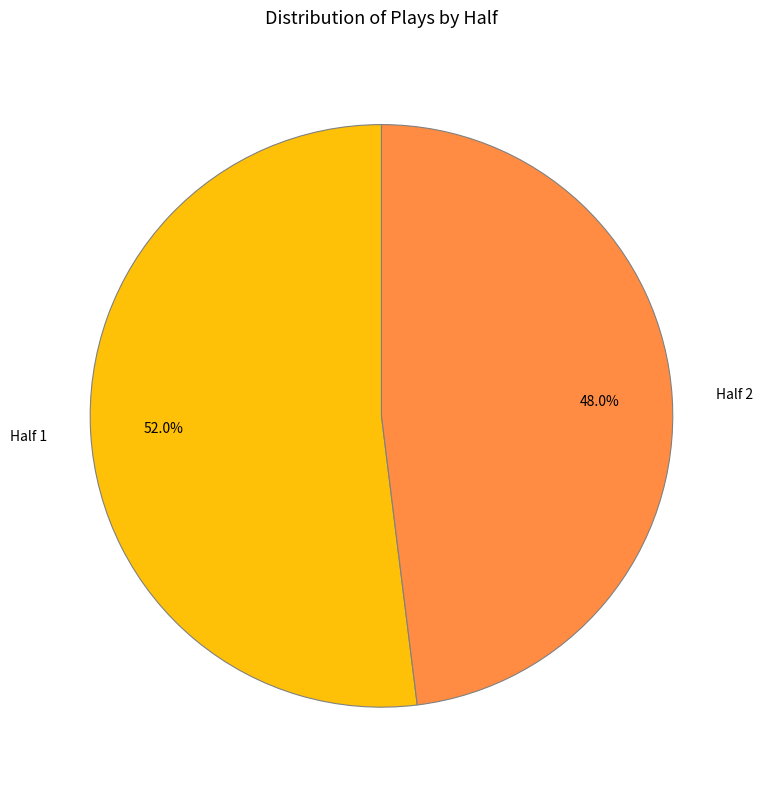

Between Half 1 and Half 2, which is larger?

Half 1